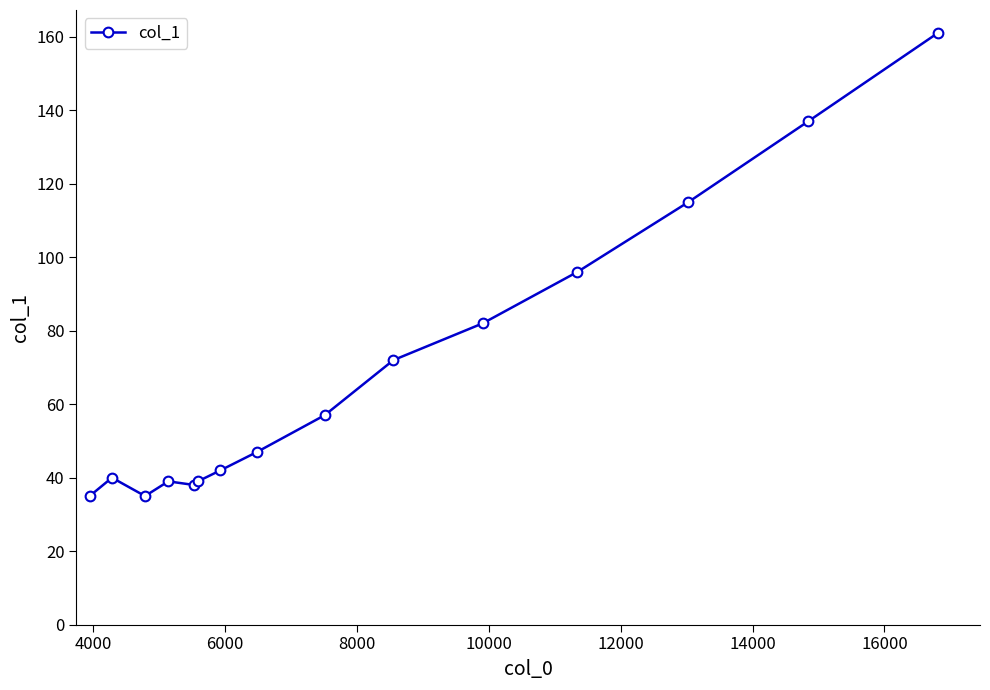

How many categories are shown in the chart?

15